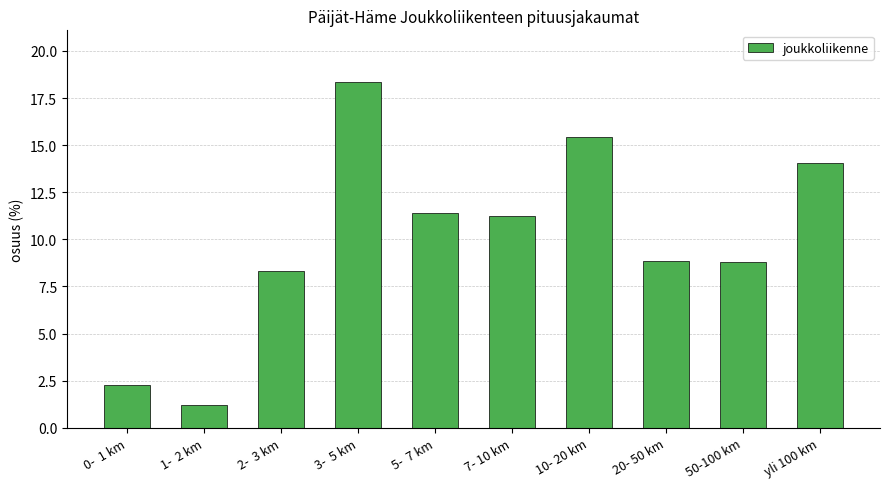

True or false: the data shows 2.0 at 1-  2 km.

False